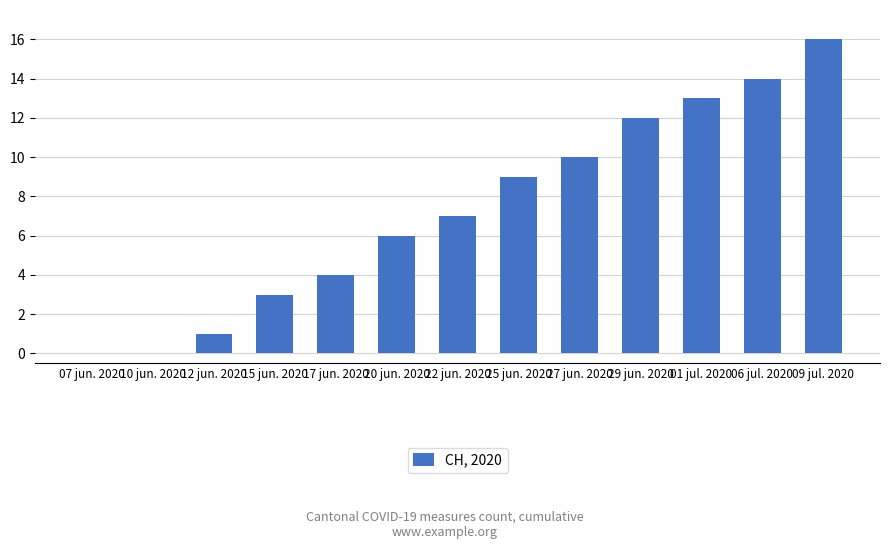

Approximately how many times larger is the value at 27 jun. 2020 compared to 29 jun. 2020?

0.8